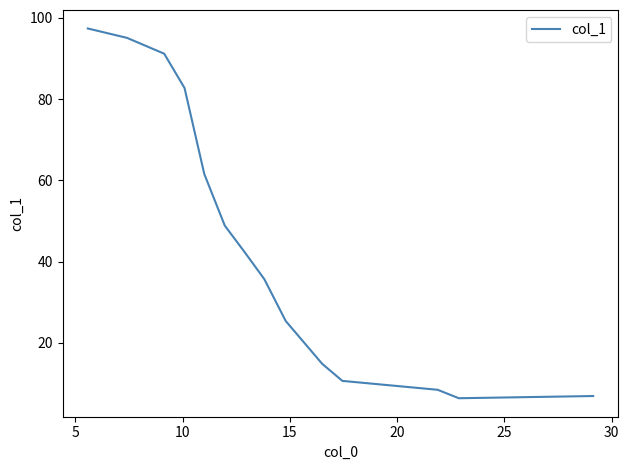

What is the minimum value shown in the chart?

6.3